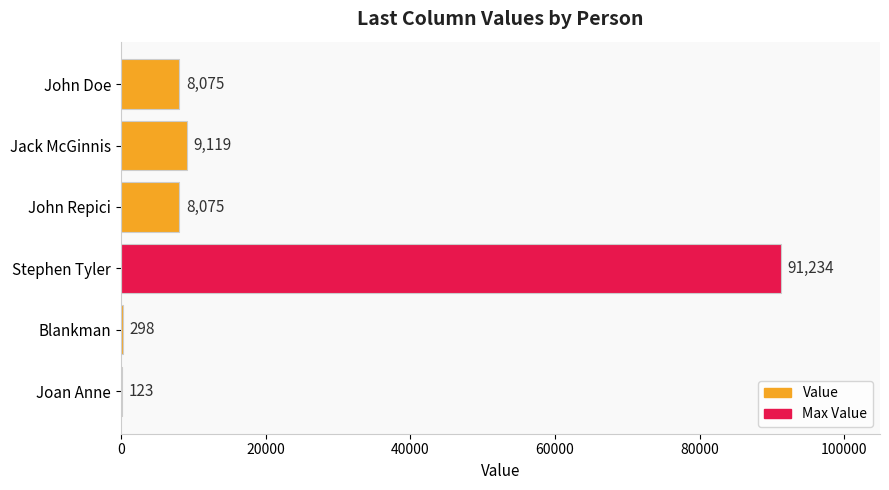

The value at John Repici is 2985. True or false?

False